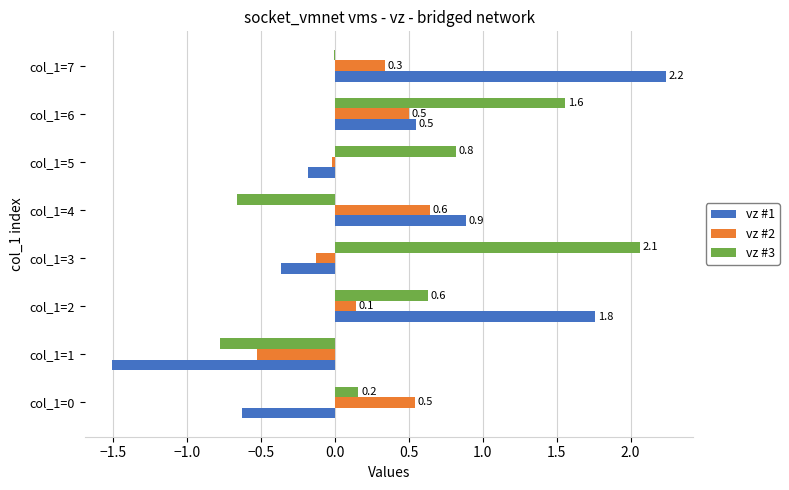

The vz #2 series shows 0.8 at col_1=0. True or false?

False